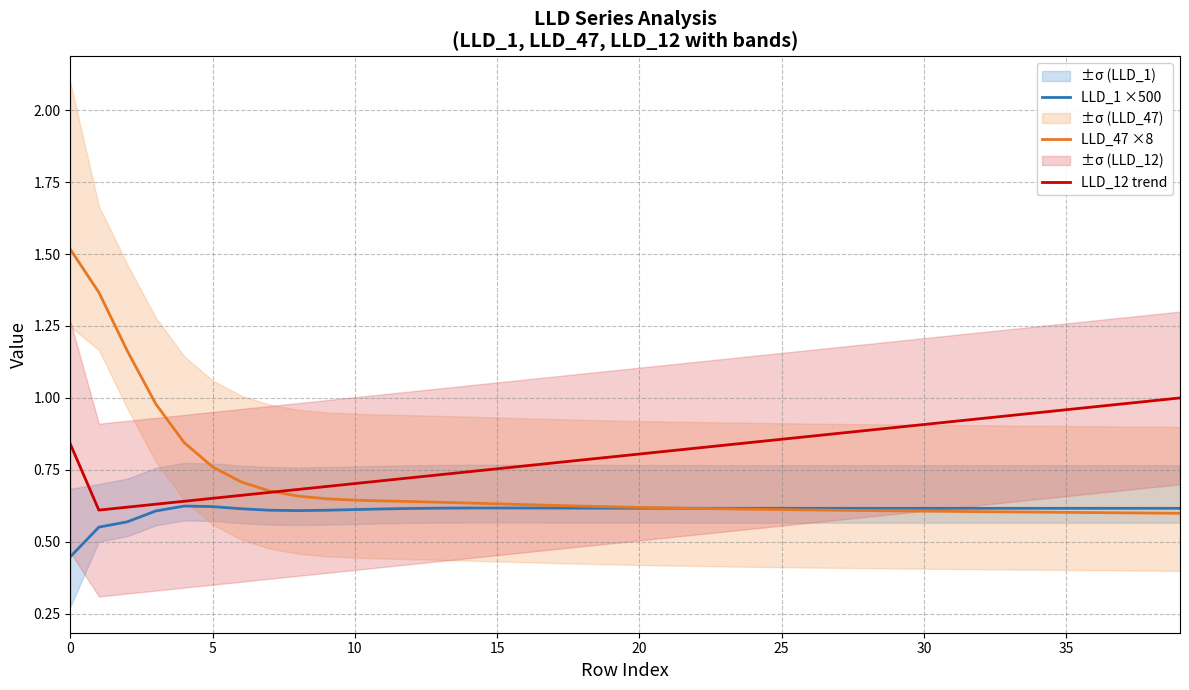

What is the label of the 26th point from the left?

25